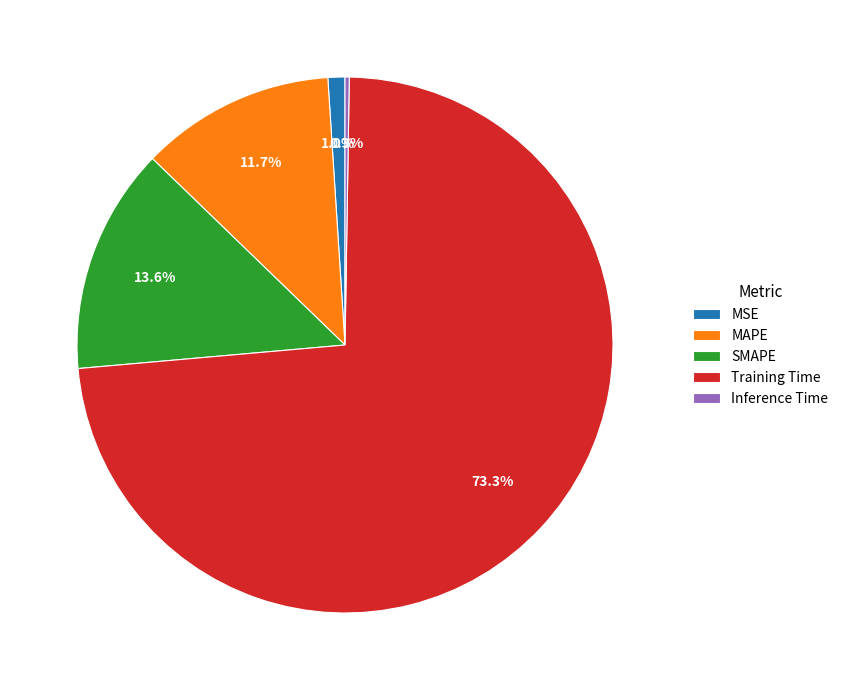

What percentage is NOT represented by SMAPE?

86.4%